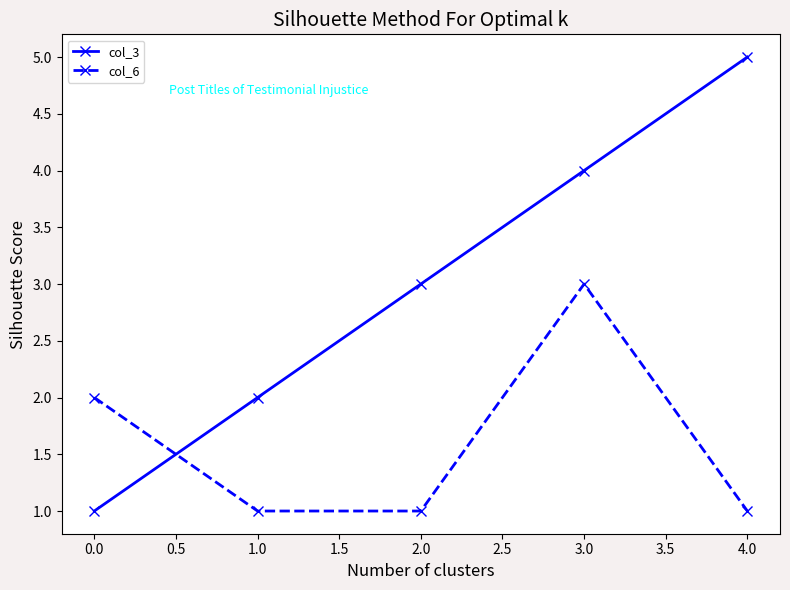

Is it true that col_6 equals 3 at 3.0?

True